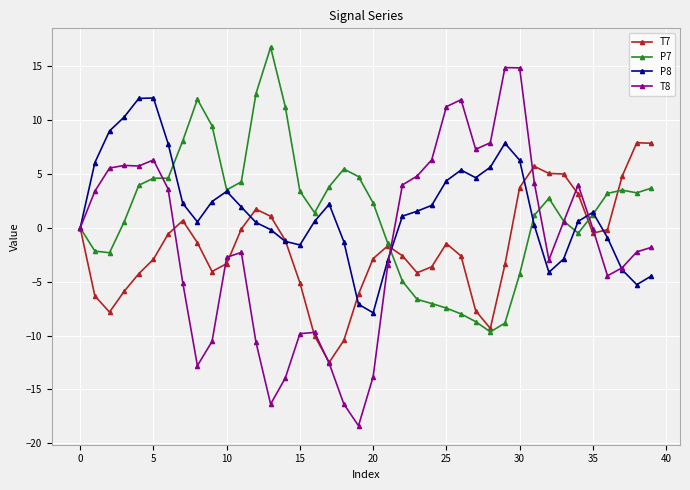

List the series in order of their peak value, lowest first.

T7, P8, T8, P7